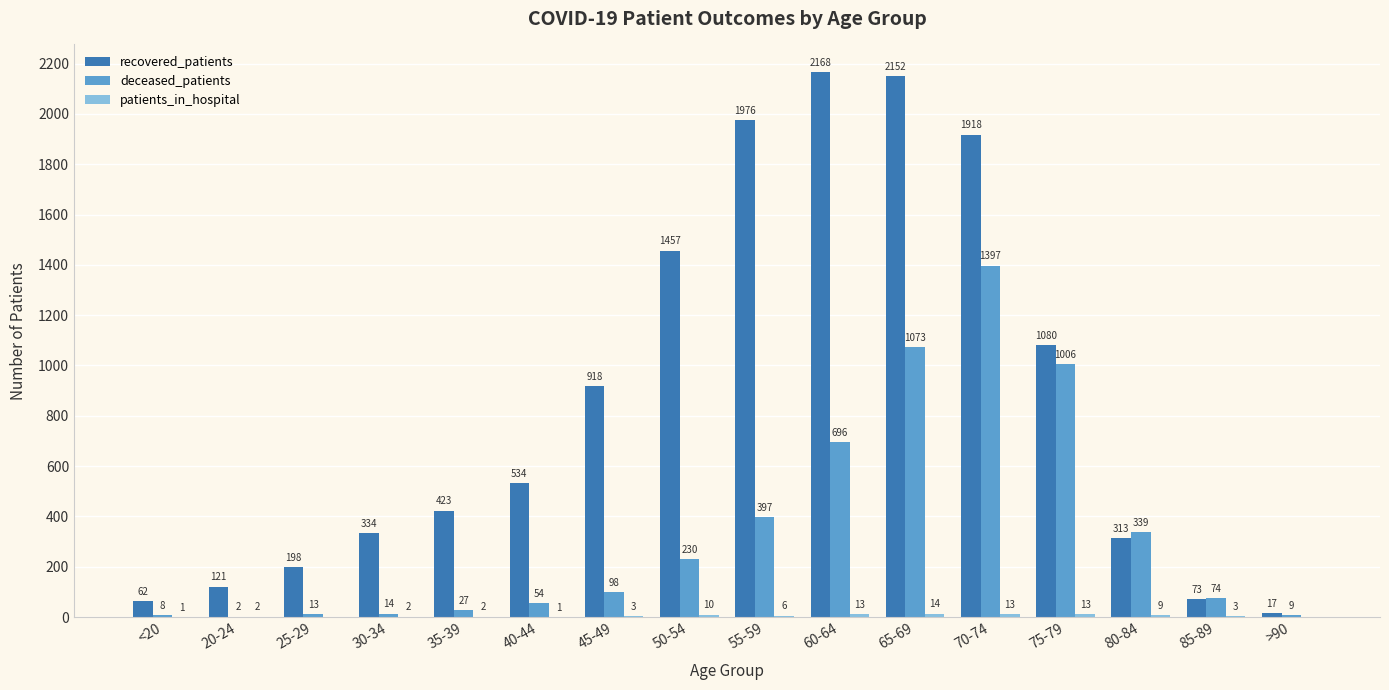

Which series changed the most between 60-64 and 85-89?

recovered_patients